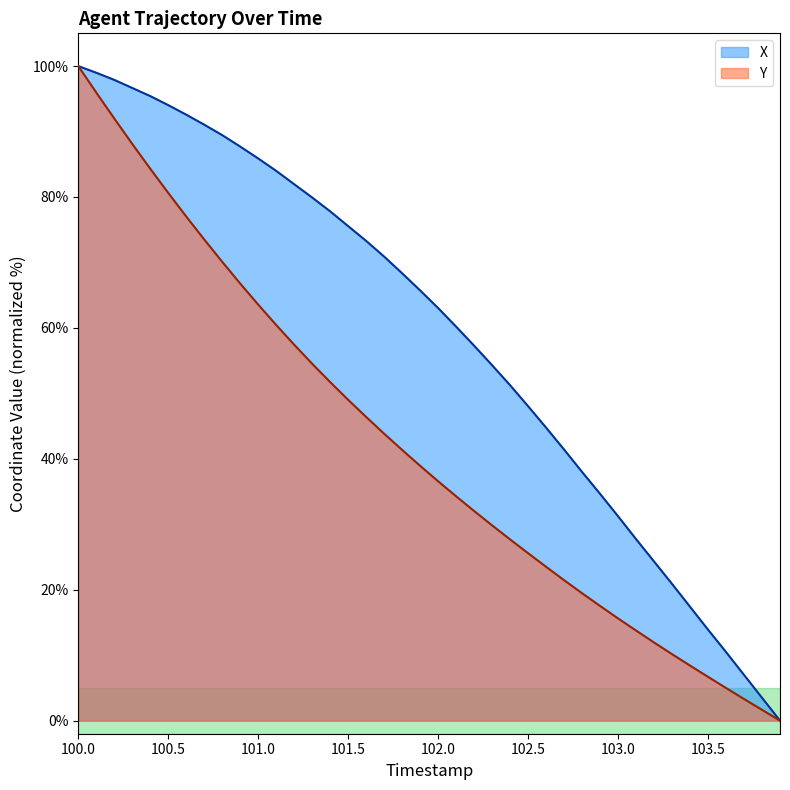

Which category has the highest value across all series?

100.0